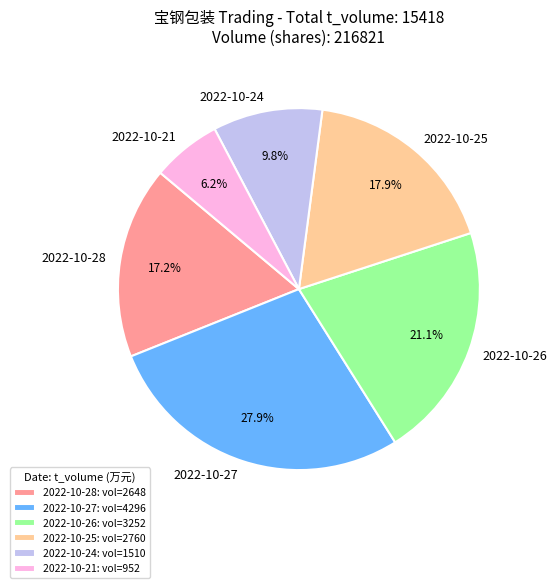

Is there a majority slice in this chart?

No